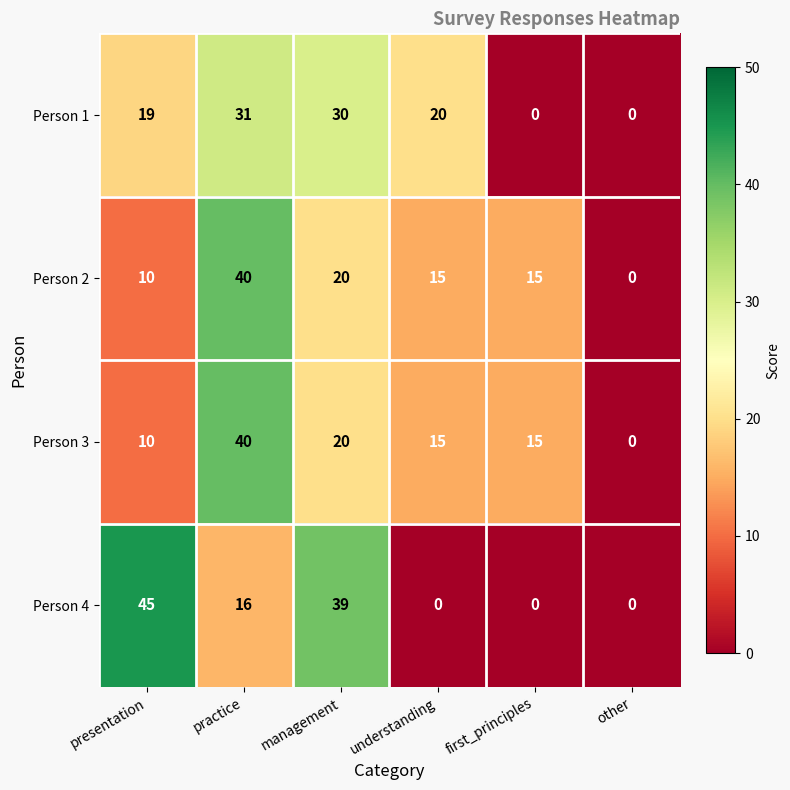

Where is Person 1 nearest to the value 15?

presentation